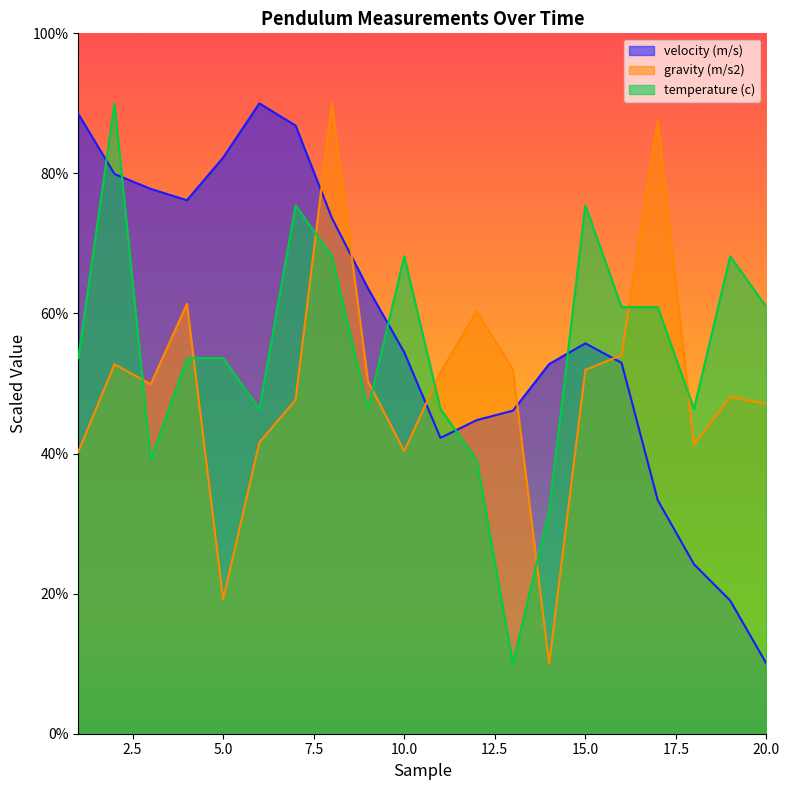

How many lines are shown in the chart?

3